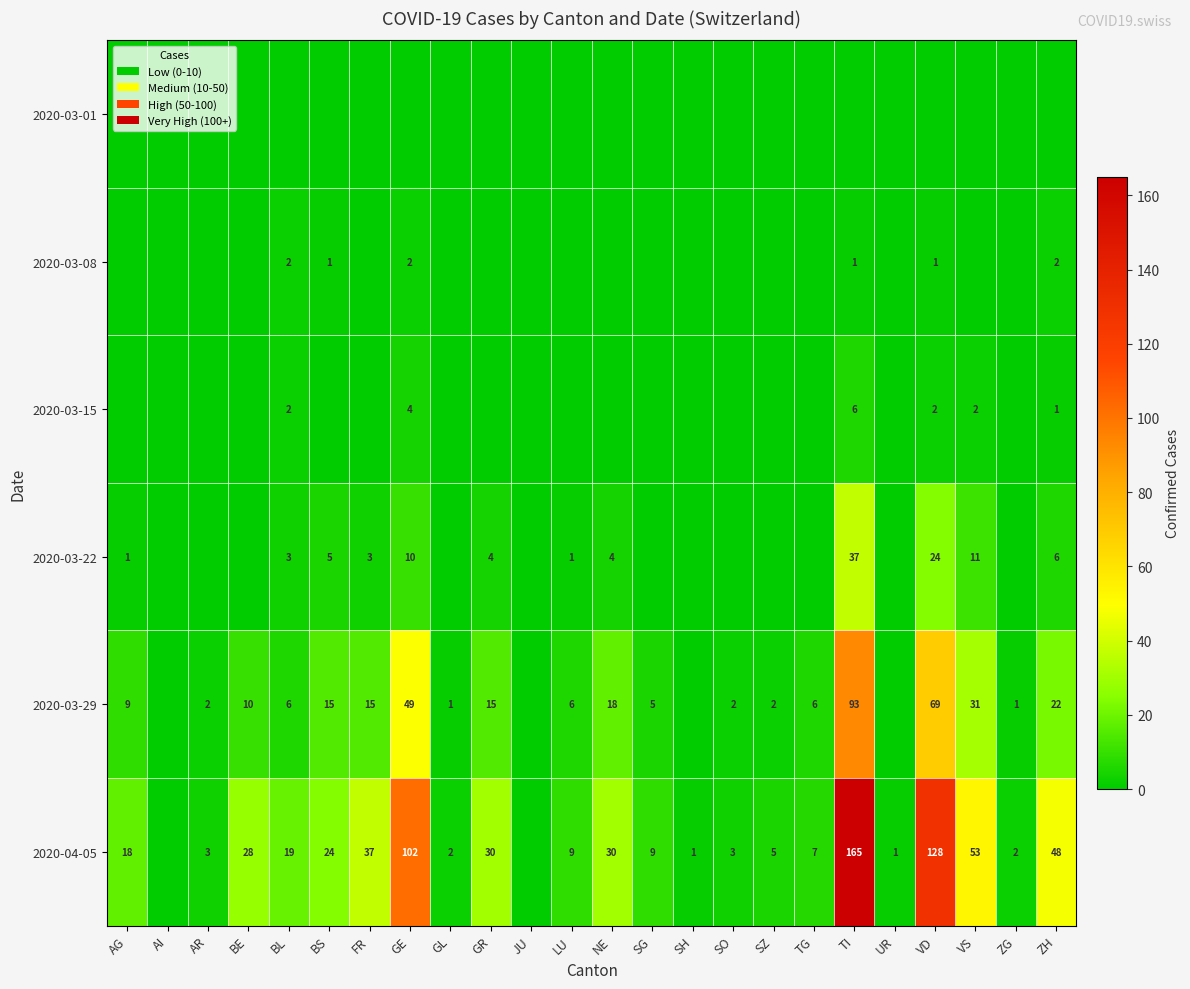

True or false: 2020-04-05 has a value of 18 at AG.

True